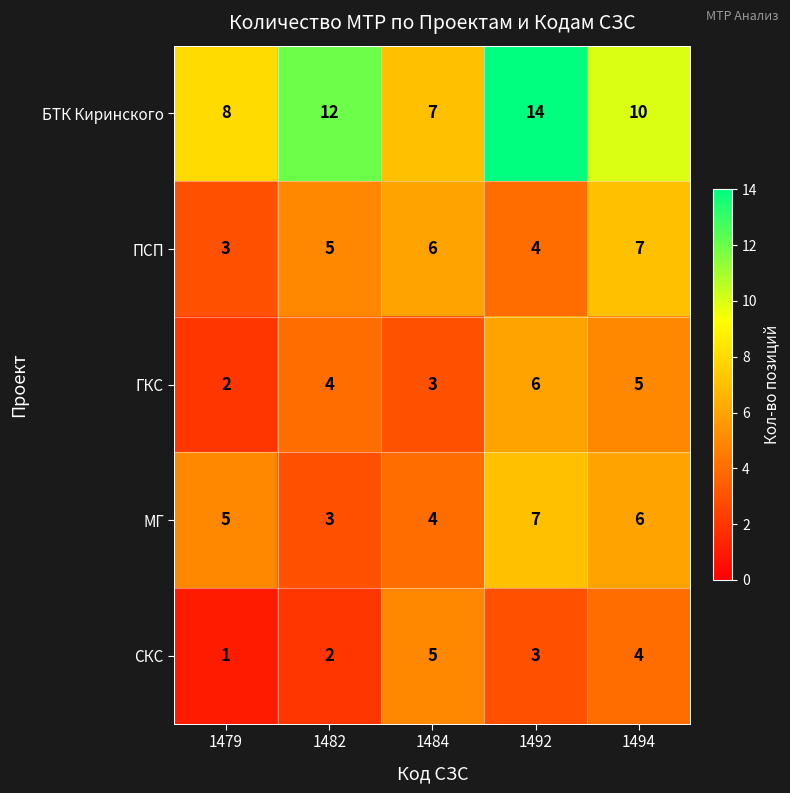

Which series has the largest range (max minus min)?

БТК Киринского